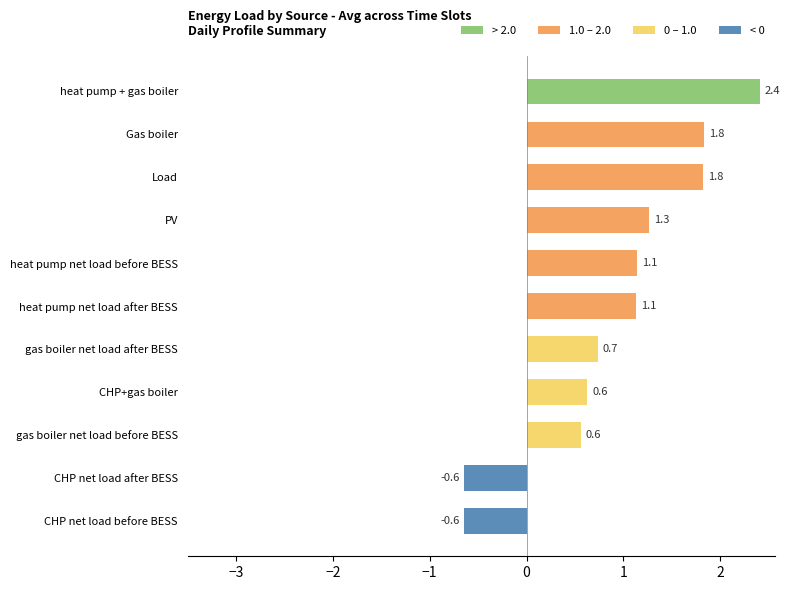

The chart shows a value of 0.7 at gas boiler net load after BESS. True or false?

True